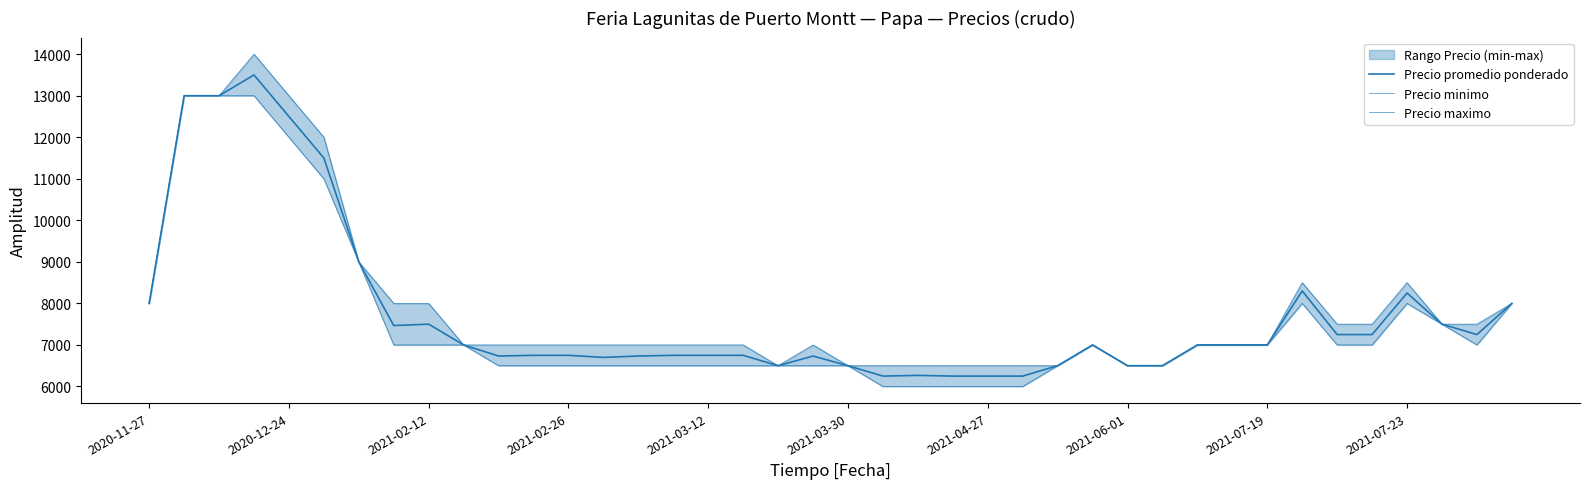

Which series has the widest spread of values?

Precio maximo